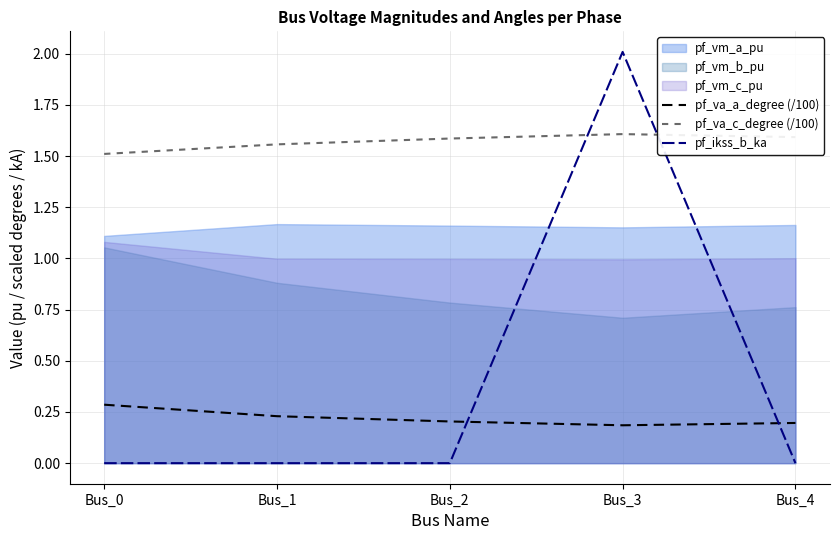

True or false: pf_va_c_degree (/100) has a value of 0.3 at Bus_0.

False